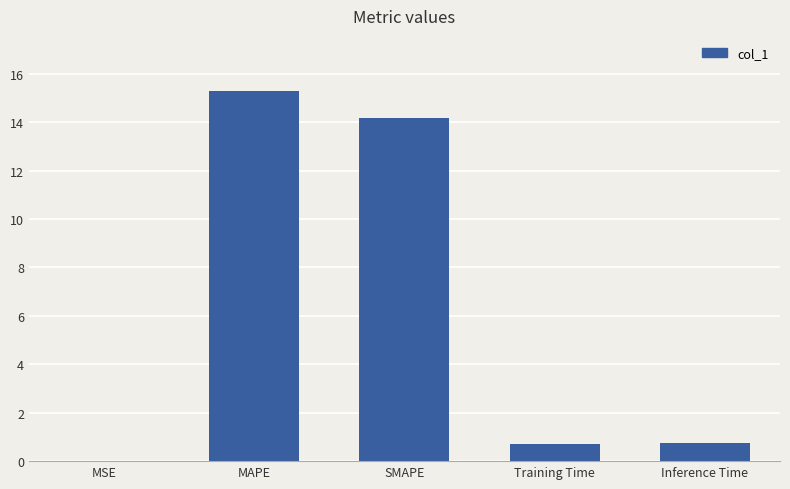

What is the difference between the values at Inference Time and MSE?

0.8